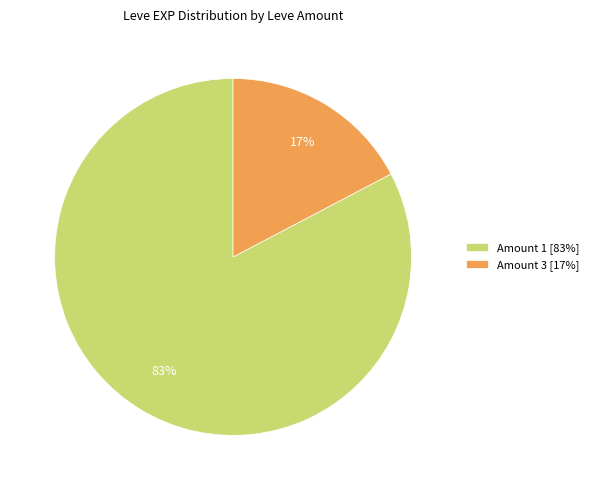

Which has a higher value, Amount 3 [17%] or Amount 1 [83%]?

Amount 1 [83%]